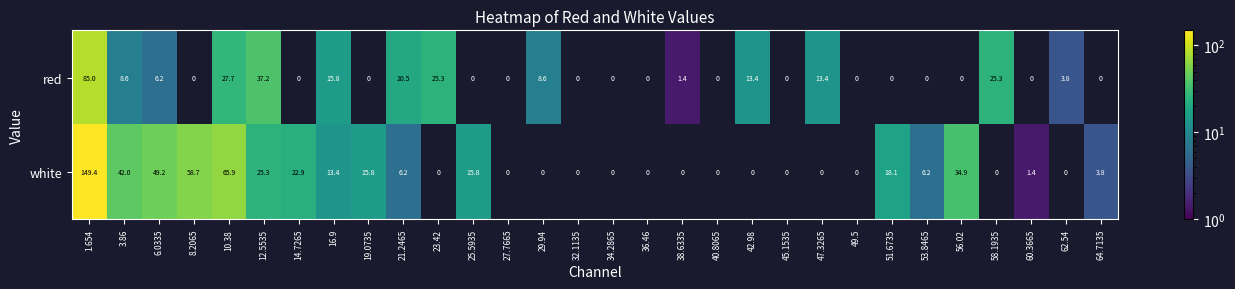

Between 49.5 and 8.2065, which is larger?

8.2065